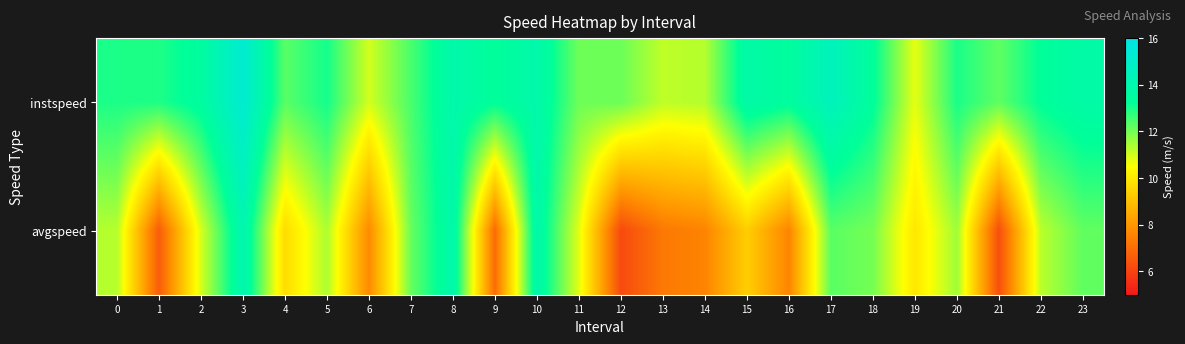

Which series has the widest spread of values?

avgspeed